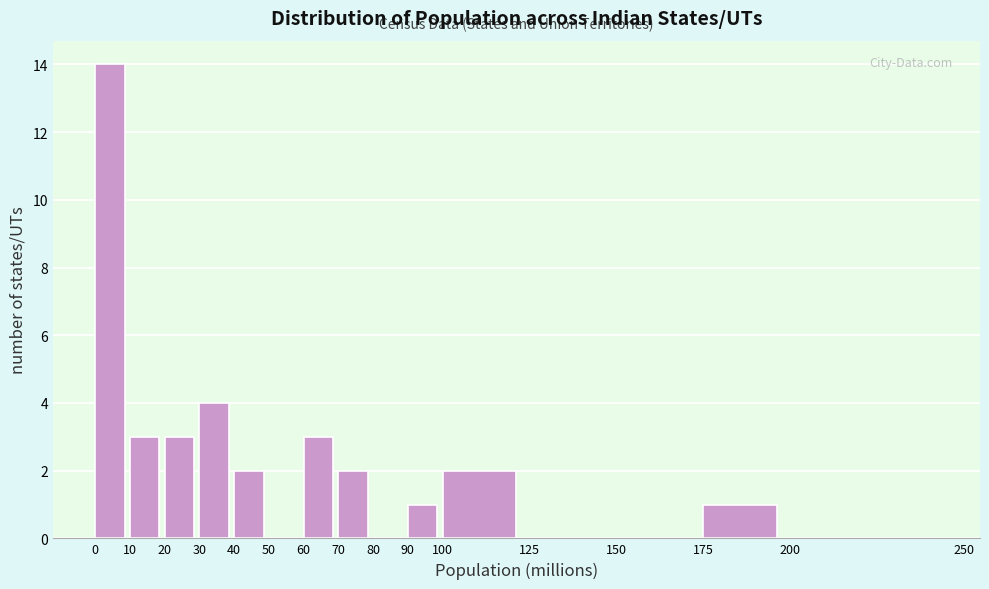

Which range on the x-axis has the tallest bar?

0 to 10